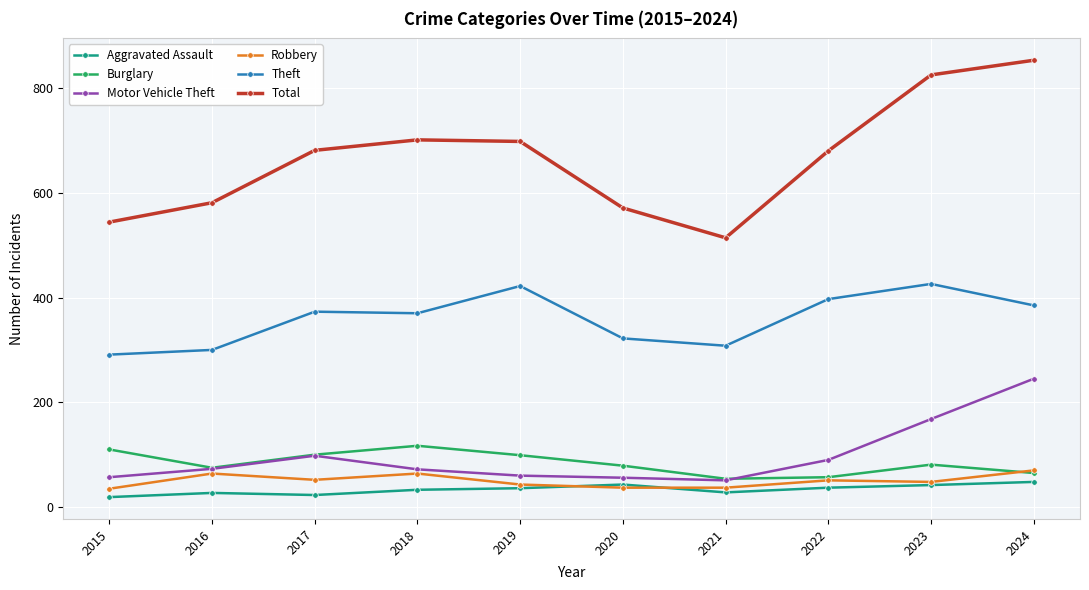

What is the value of the Total point at the 7th from the left?

514